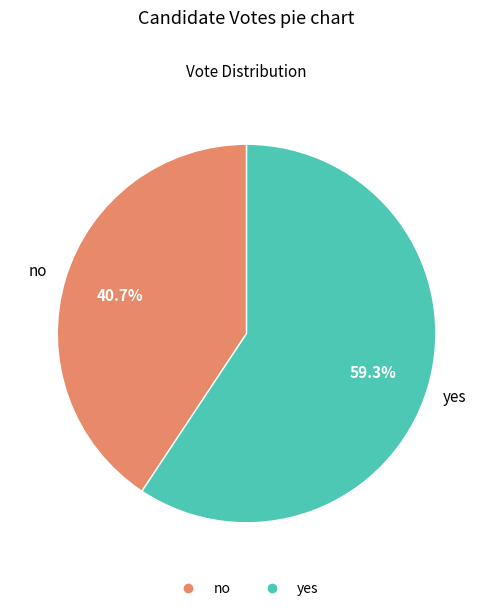

How many slices are in this pie chart?

2